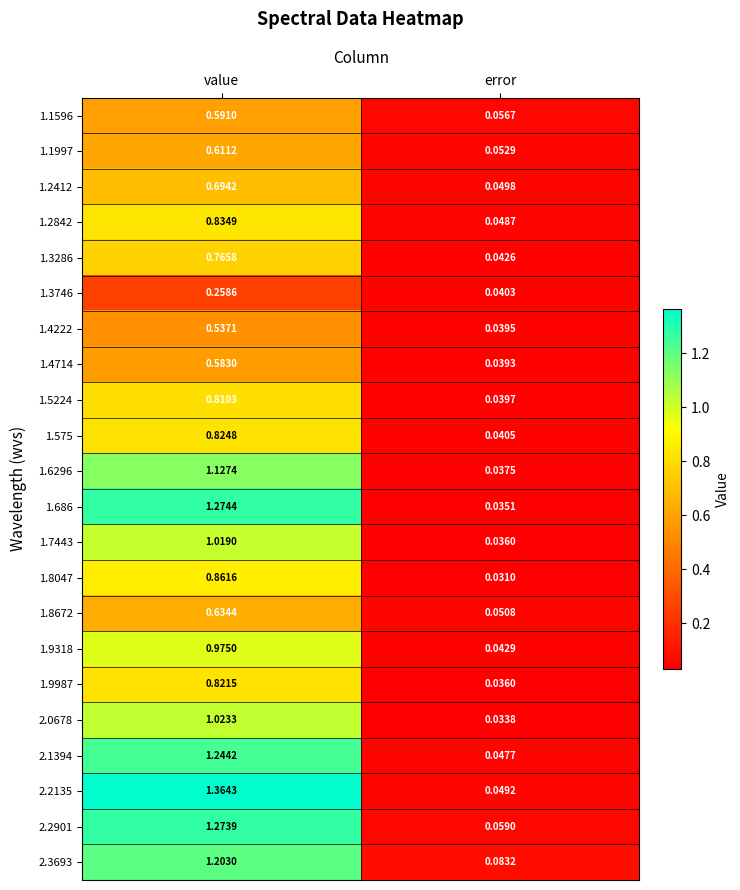

Which series has the largest range (max minus min)?

2.2135